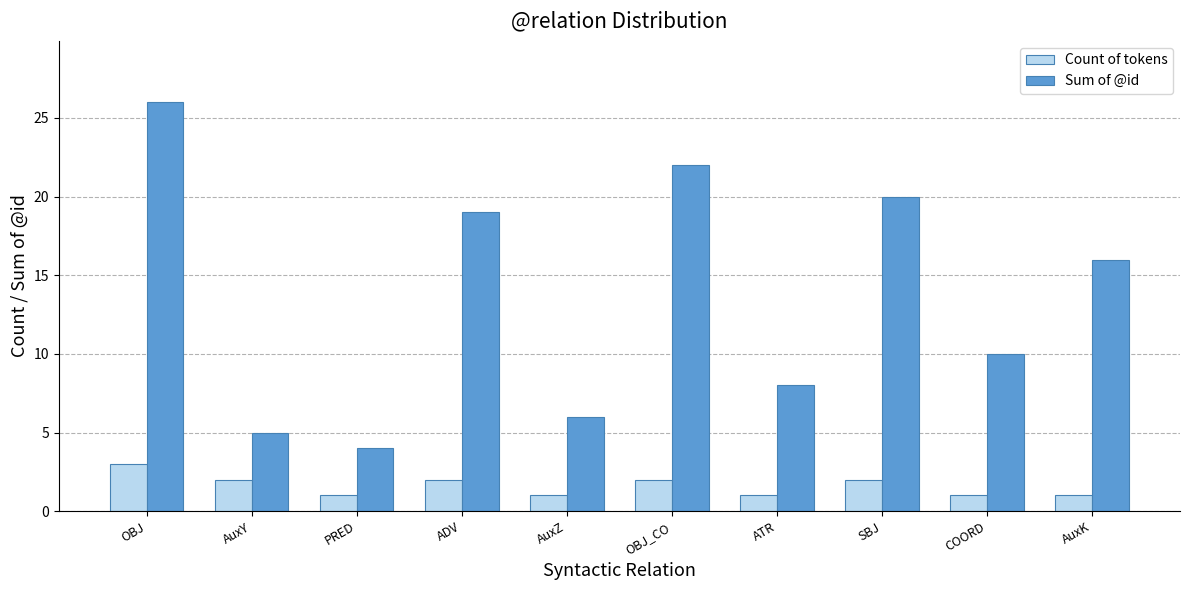

What is the spread (max minus min) of values at COORD?

9